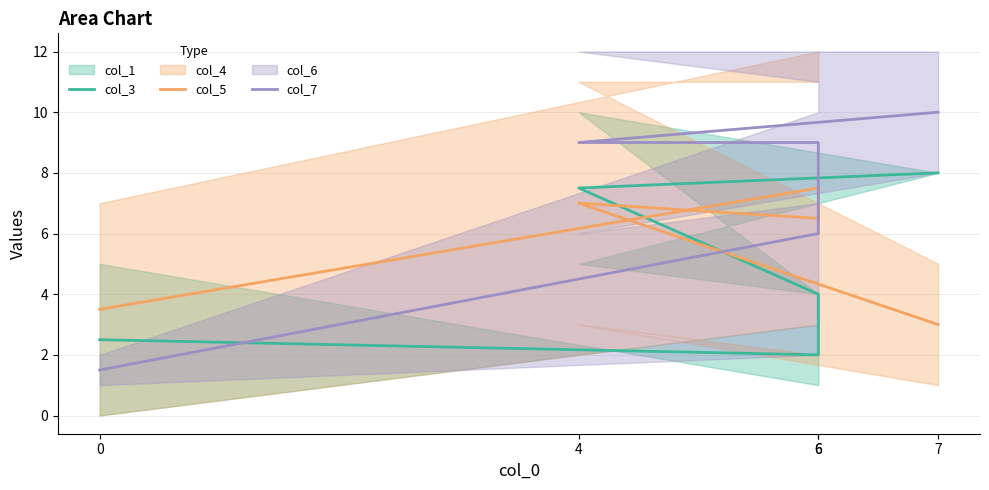

How many data points in col_5 are above 6?

3